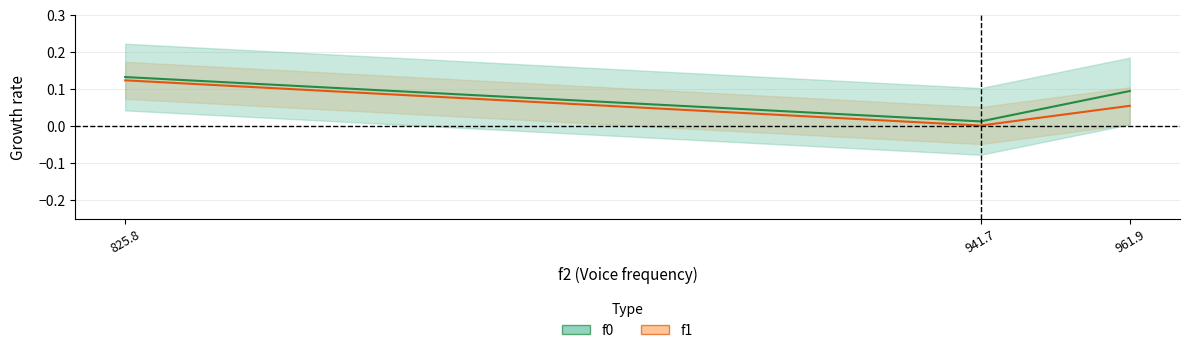

At which category does the chart reach its minimum across all series?

941.7